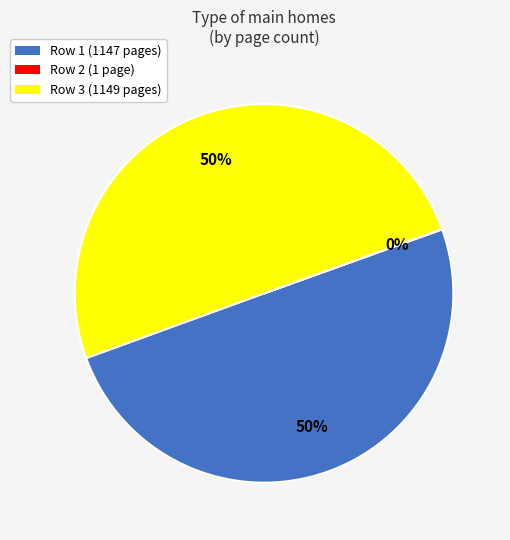

To the nearest percent, what is the average slice percentage?

33%